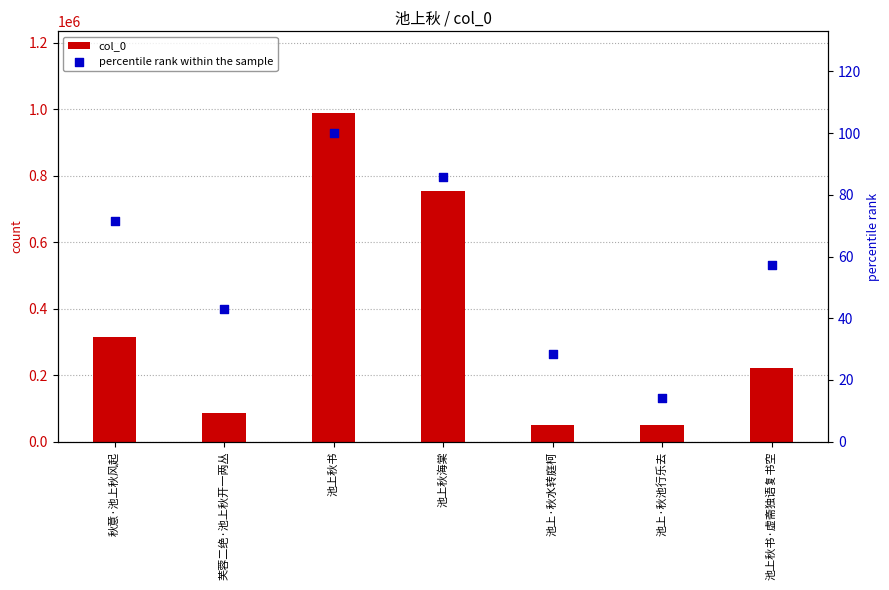

What is the total value across all series at 池上秋海棠?

753817.7